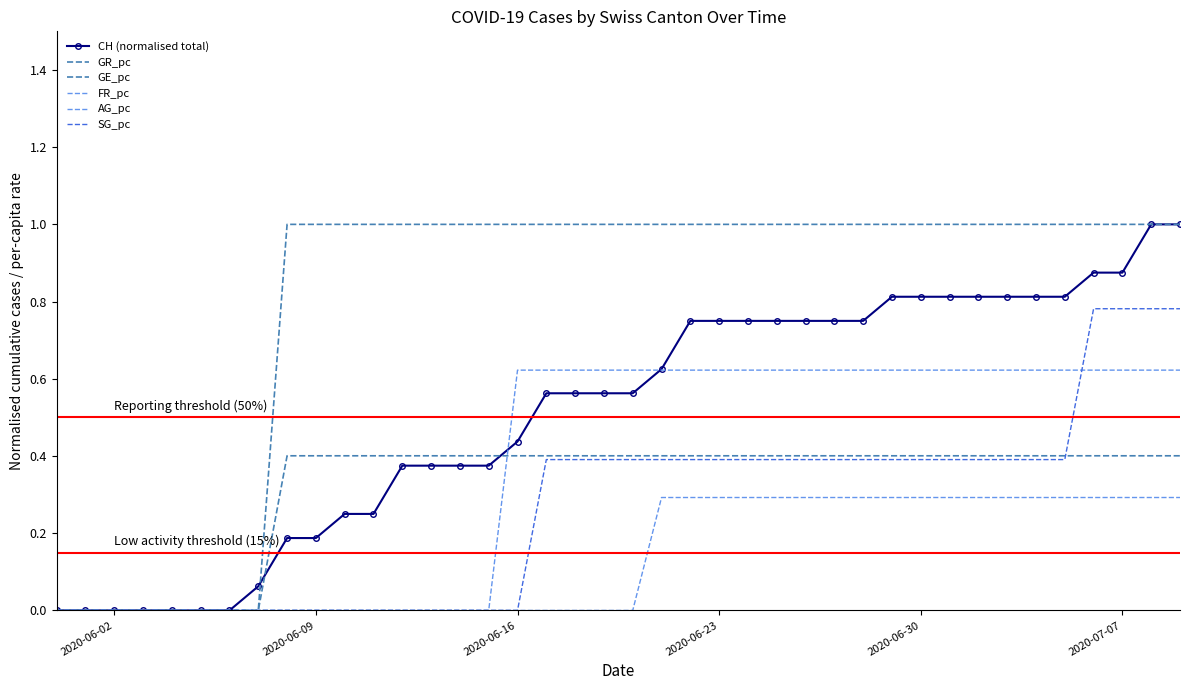

What is the highest value of the CH (normalised total) series?

1.0